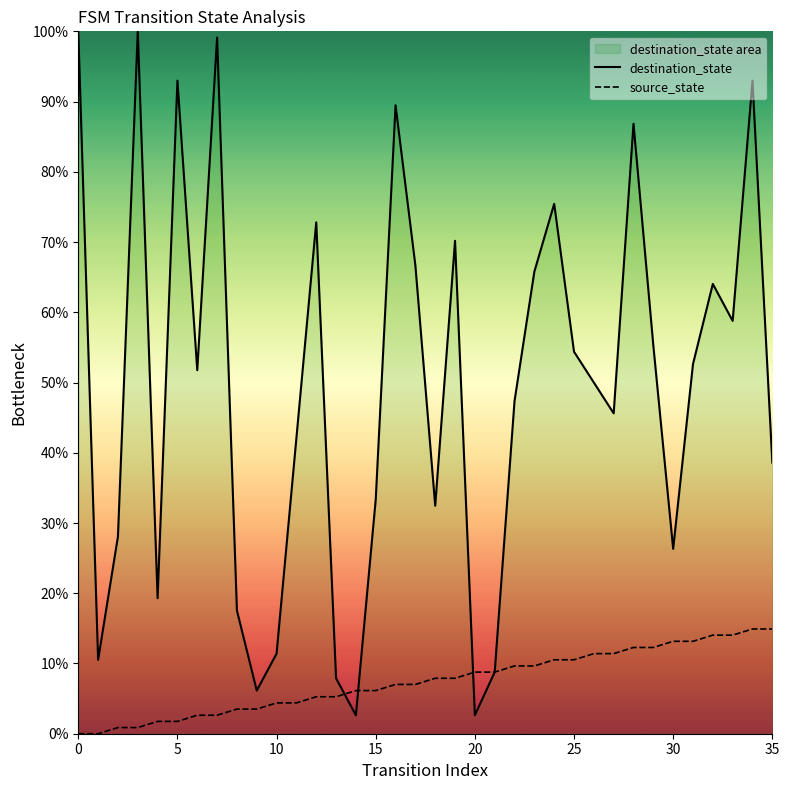

The value of destination_state at 12 is 72.8. True or false?

True